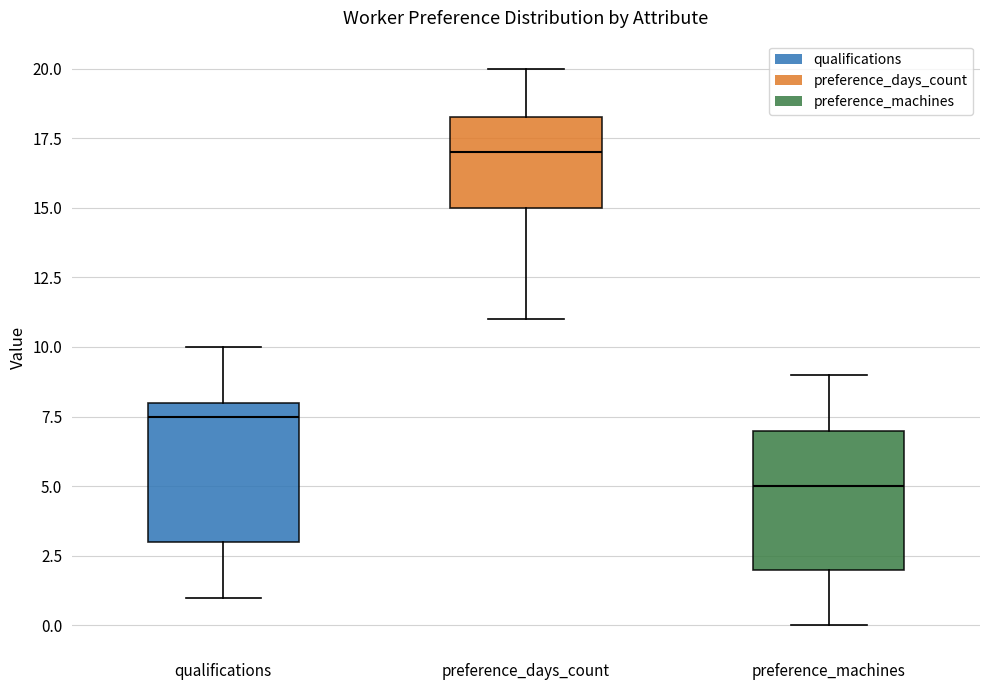

Reading left to right, read every box against the y-axis: the position of its median line, the range the box covers, and the ends of its whiskers. The values are not printed on the chart, so give them approximately, as read against the axis.

qualifications: median 7.5, box 3.0 to 8.0, whiskers 1.0 to 10.0
preference_days_count: median 17.0, box 15.0 to 18.5, whiskers 11.0 to 20.0
preference_machines: median 5.0, box 2.0 to 7.0, whiskers 0.0 to 9.0